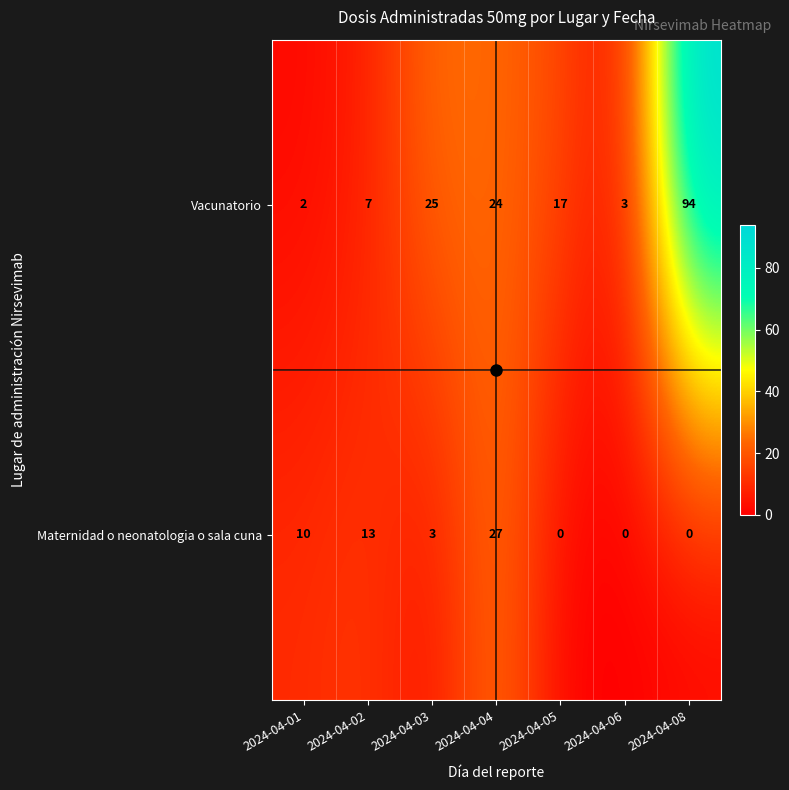

What is the difference between the Vacunatorio values at 2024-04-03 and 2024-04-05?

8